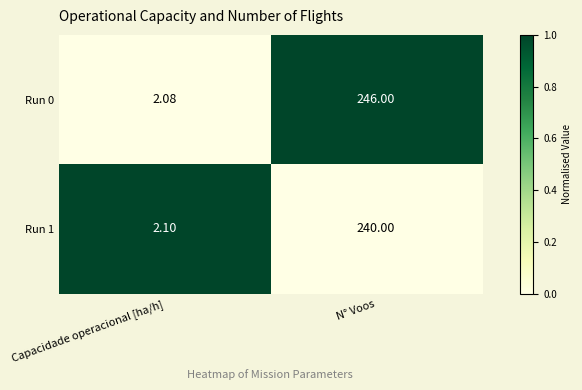

At which label does Run 0 reach its minimum?

Capacidade operacional [ha/h]